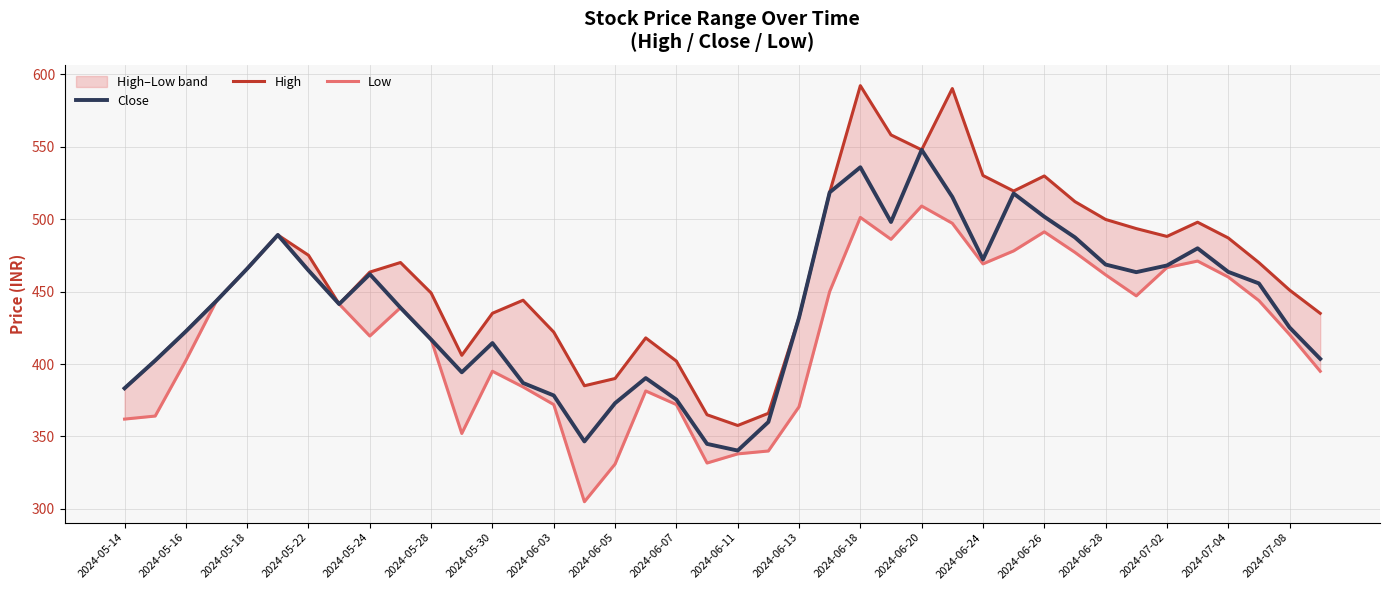

What are all the series names shown in the legend?

Close, High, Low